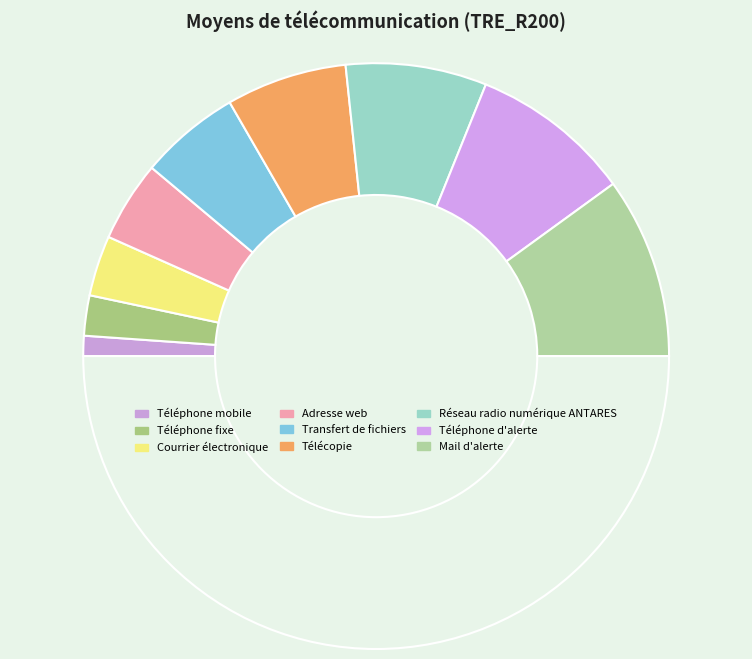

Which category has the biggest portion of the pie?

Mail d'alerte